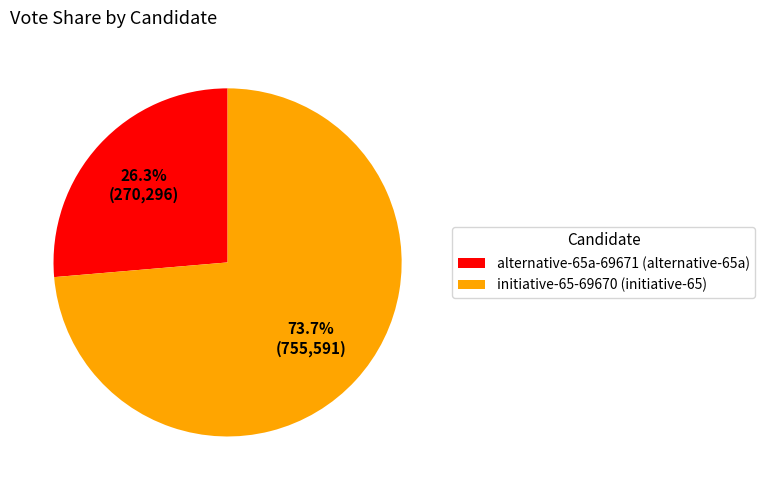

What is the ratio of the value at initiative-65-69670 to the value at alternative-65a-69671?

2.8